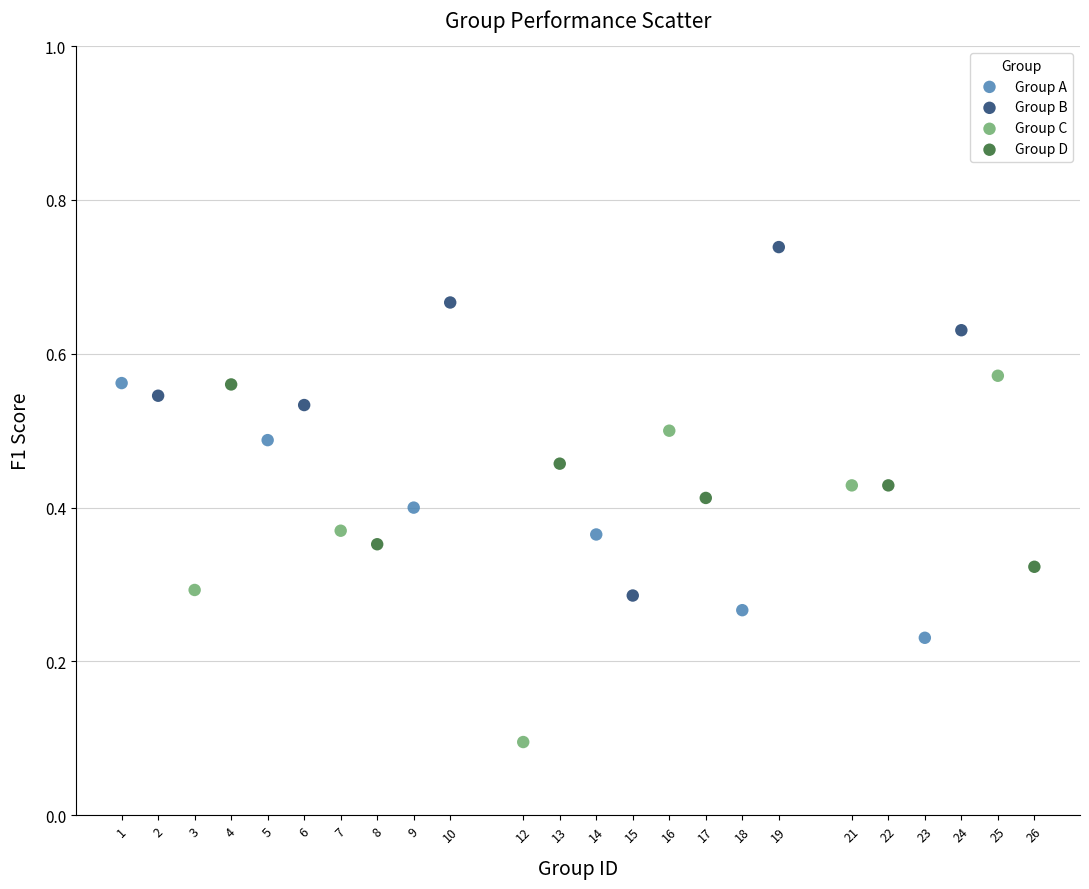

Which series contains the highest Y value?

Group B